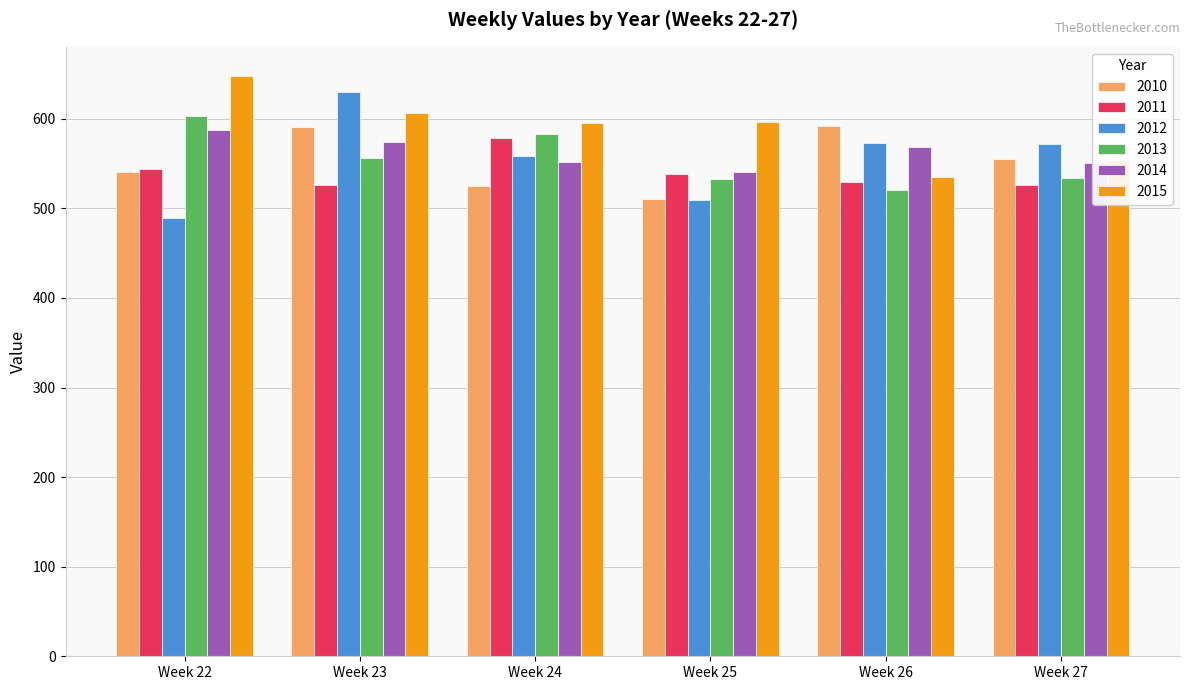

What is the difference between the highest and lowest values at Week 22?

159